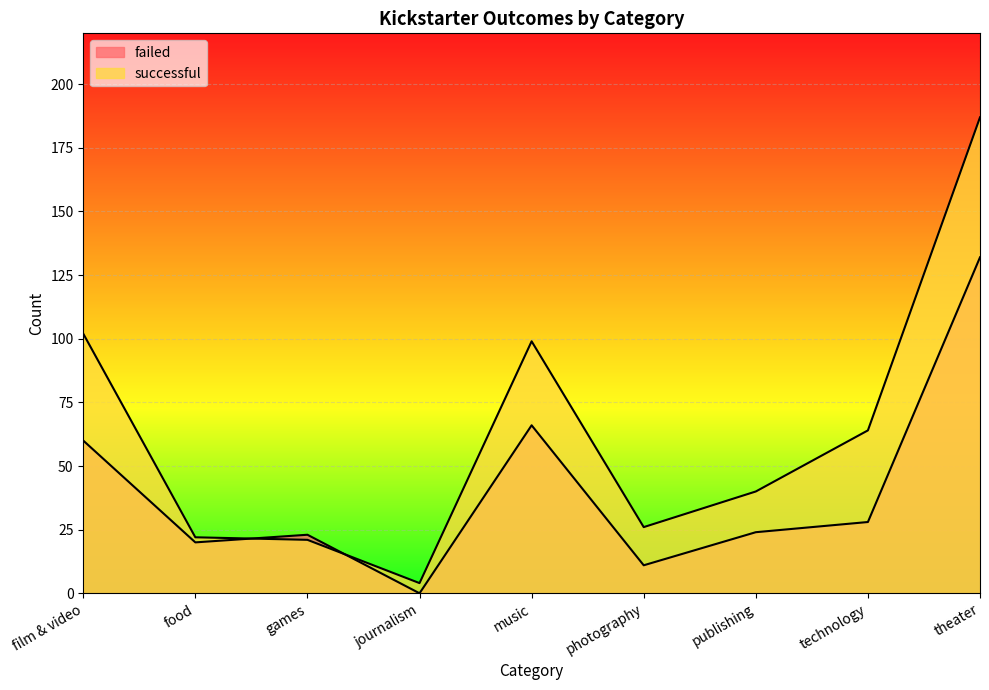

How many data points does each series have?

9